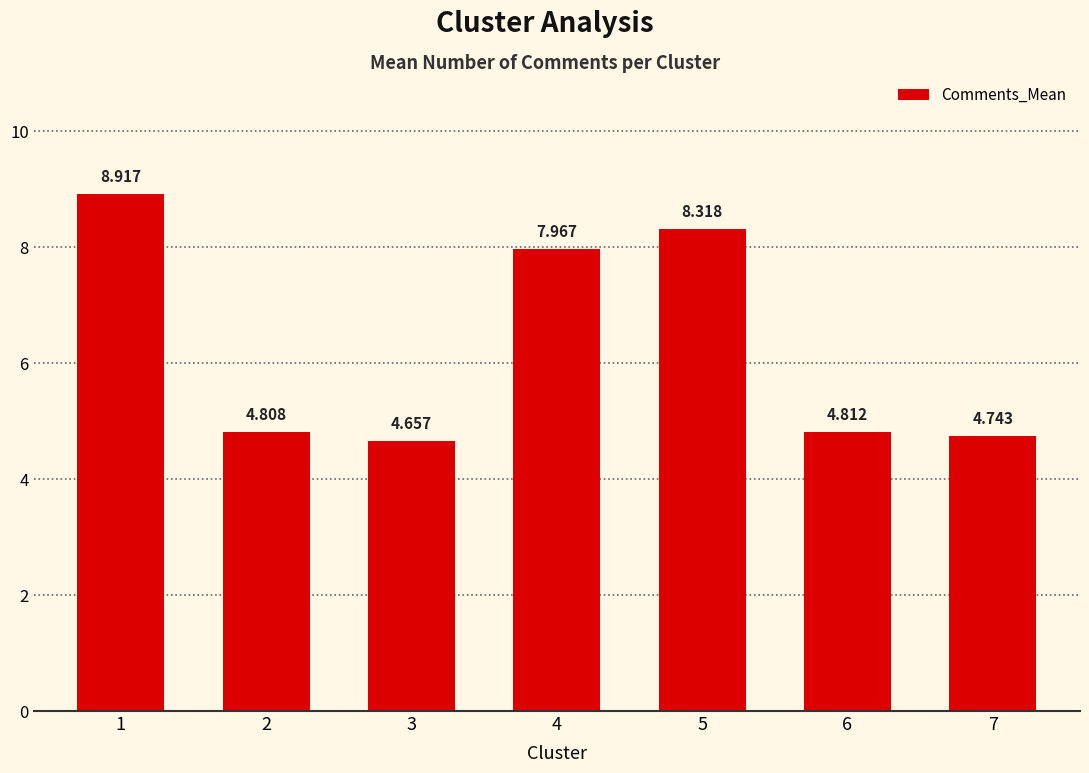

What value does the data have at 3?

4.7